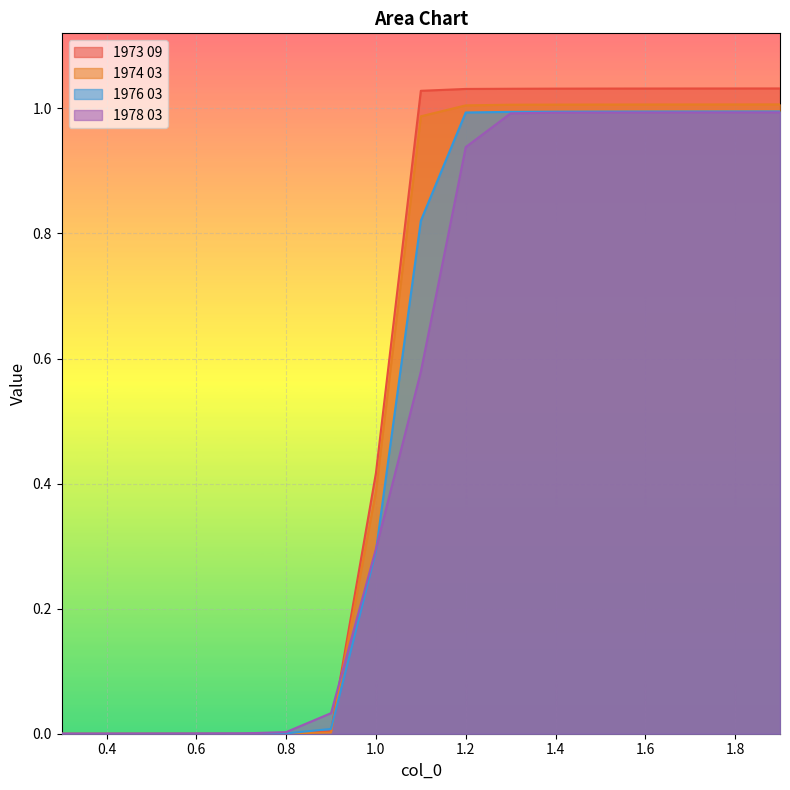

The value of 1978 03 at 1.4 is 1.0. True or false?

True